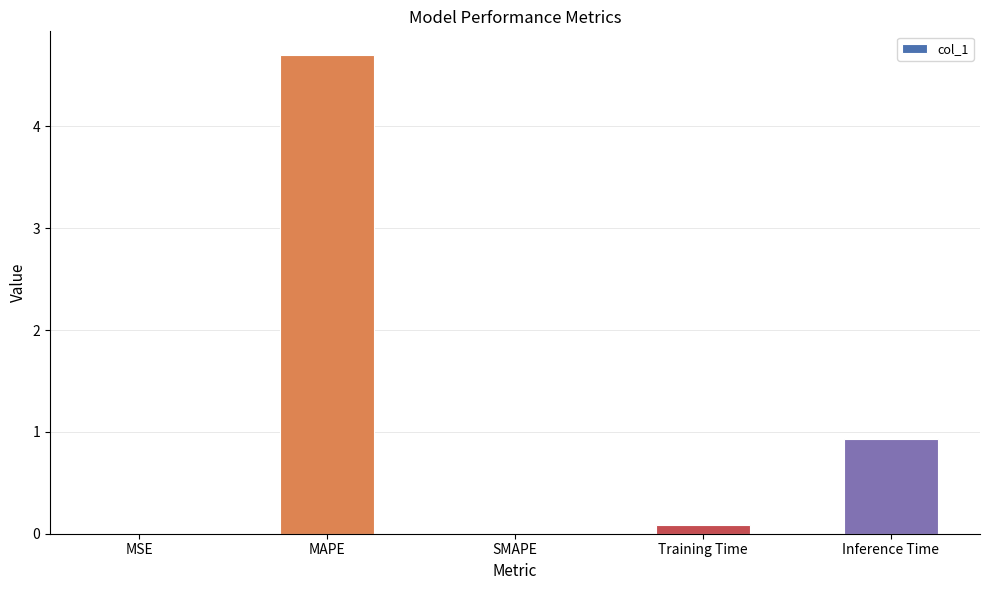

Does the chart contain stacked bars?

No